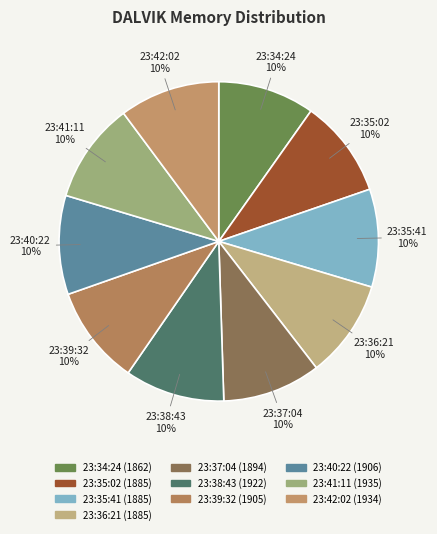

How many slices are in this pie chart?

10